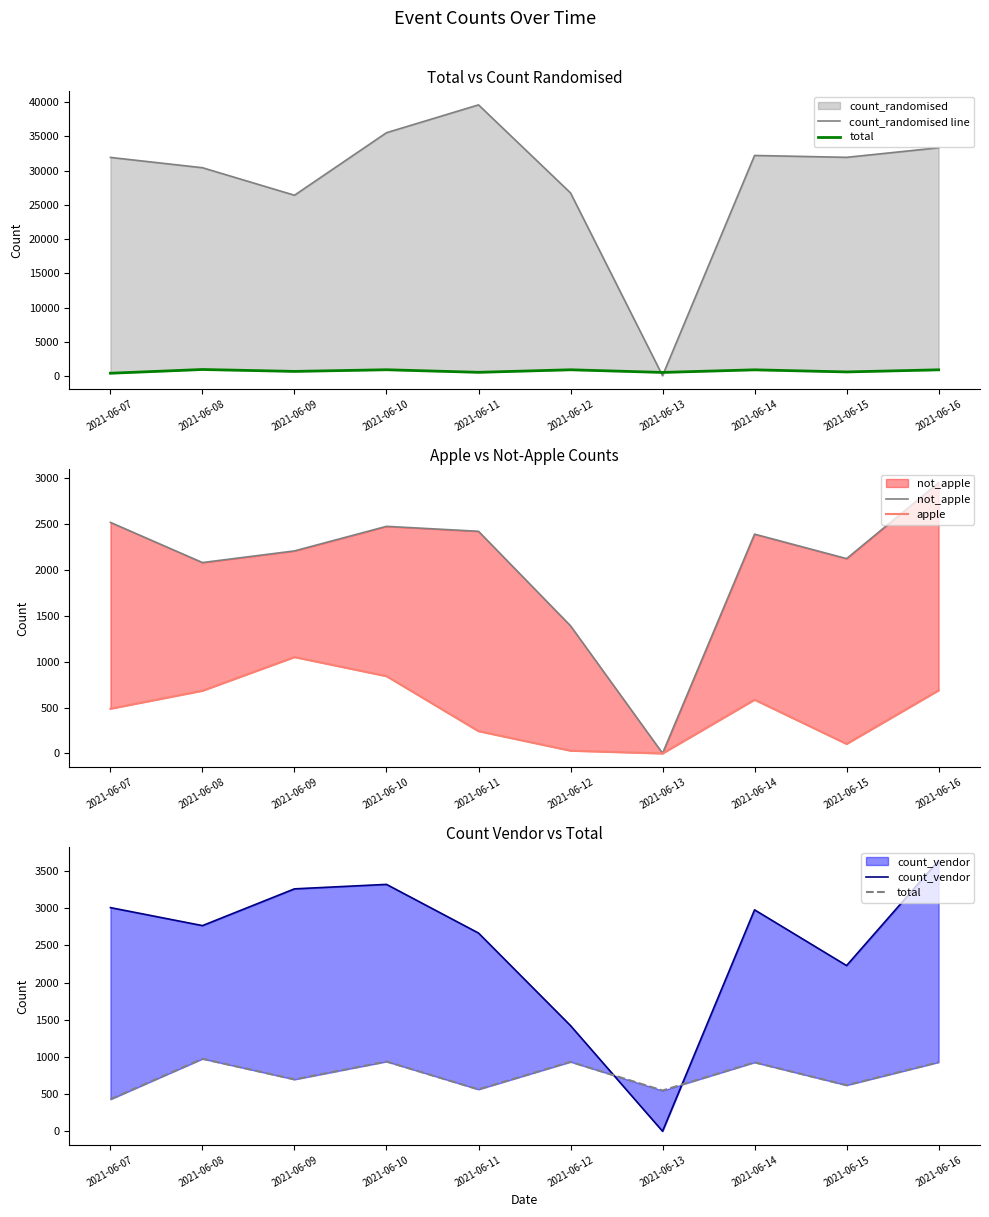

What is the difference between the second highest and minimum values in the not_apple series?

2518